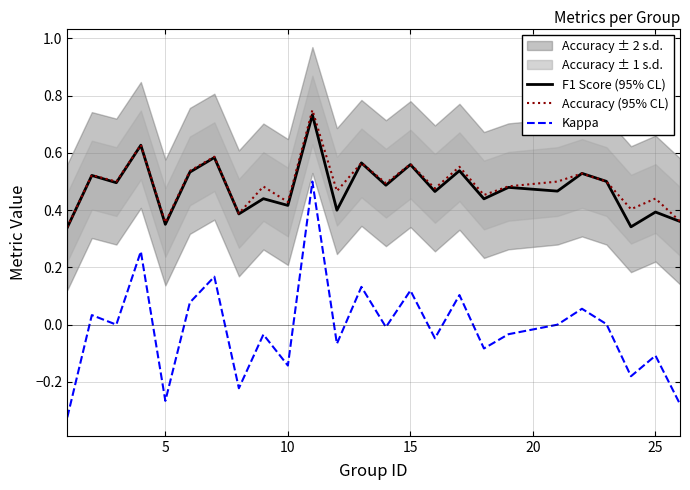

True or false: F1 Score (95% CL) and Kappa intersect in this chart.

False